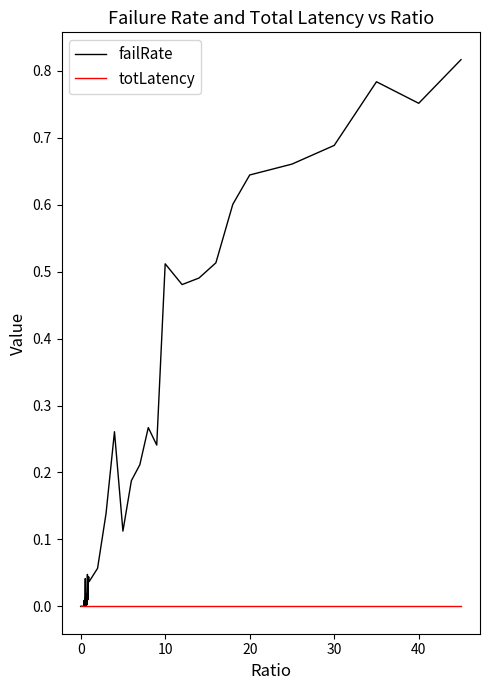

Rank the series by their average value, from highest to lowest.

failRate, totLatency